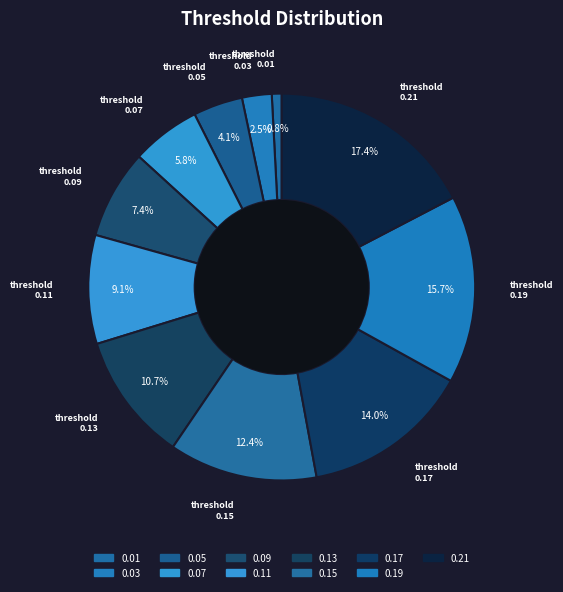

How many slices are in this pie chart?

11